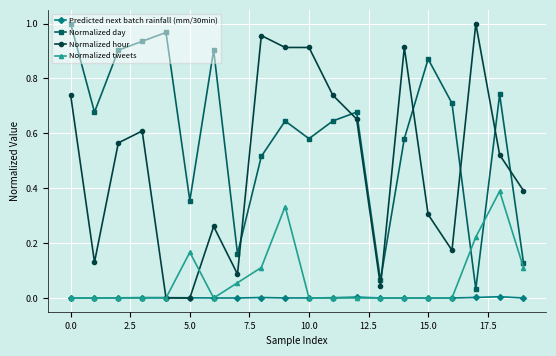

True or false: Normalized day and Predicted next batch rainfall (mm/30min) cross at least once.

False